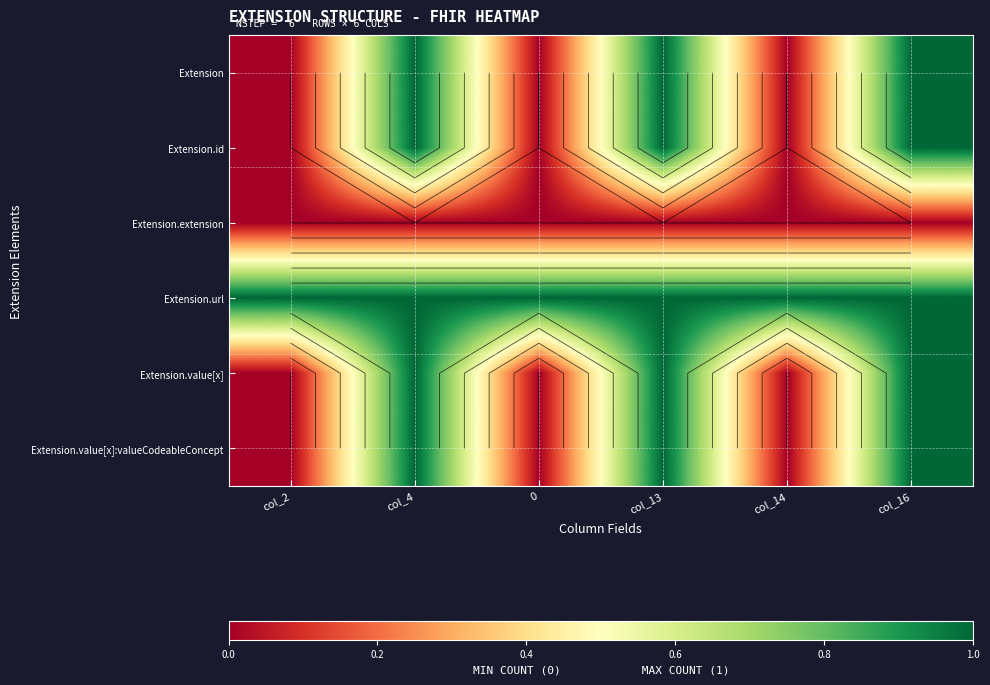

True or false: Extension.value[x] has a value of 1 at col_16.

True